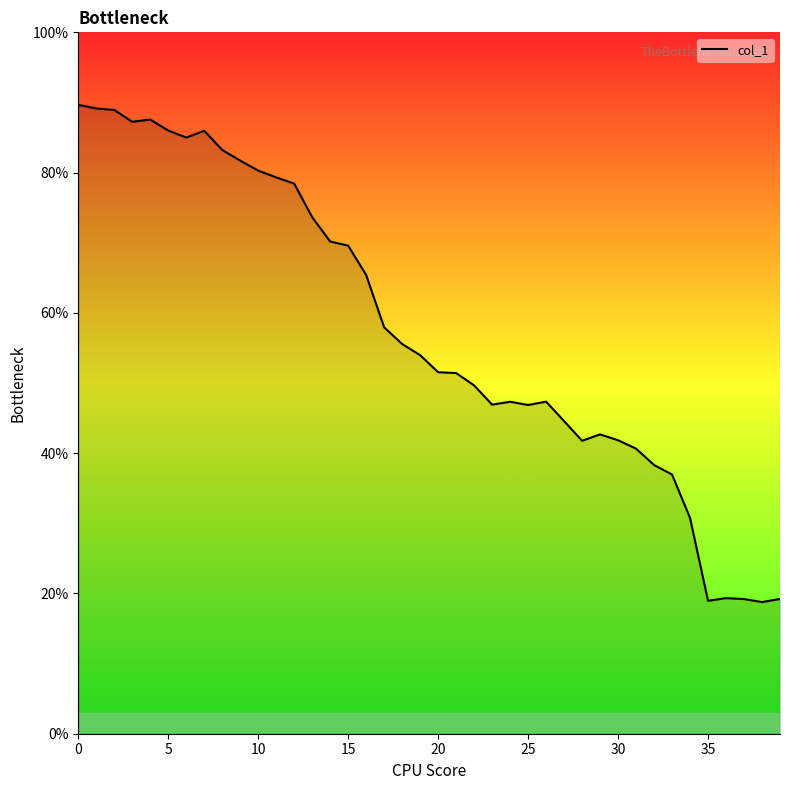

What is the maximum value shown in the chart?

89.7